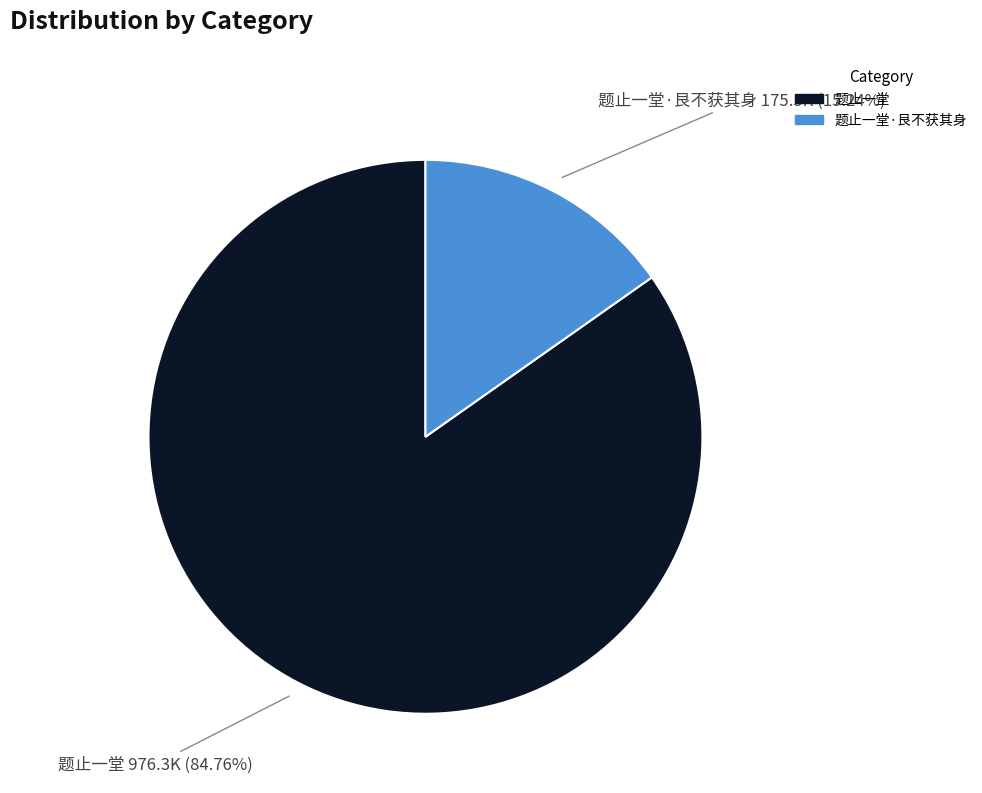

Is there a majority slice in this chart?

Yes